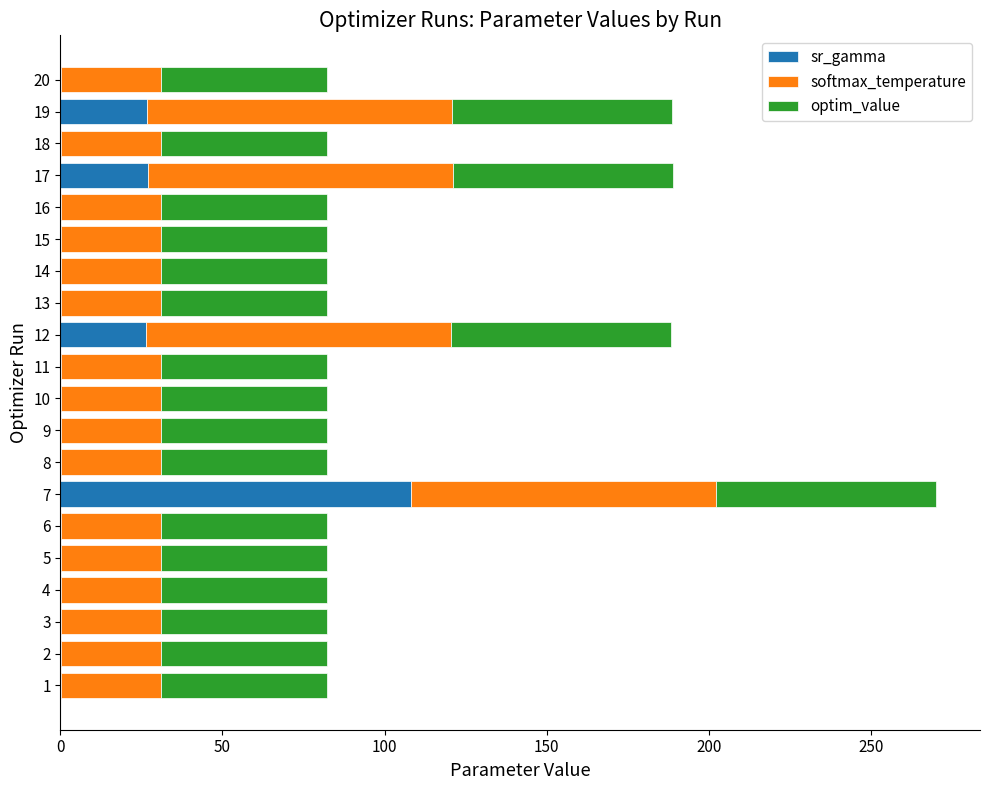

What is the maximum value for sr_gamma?

108.2